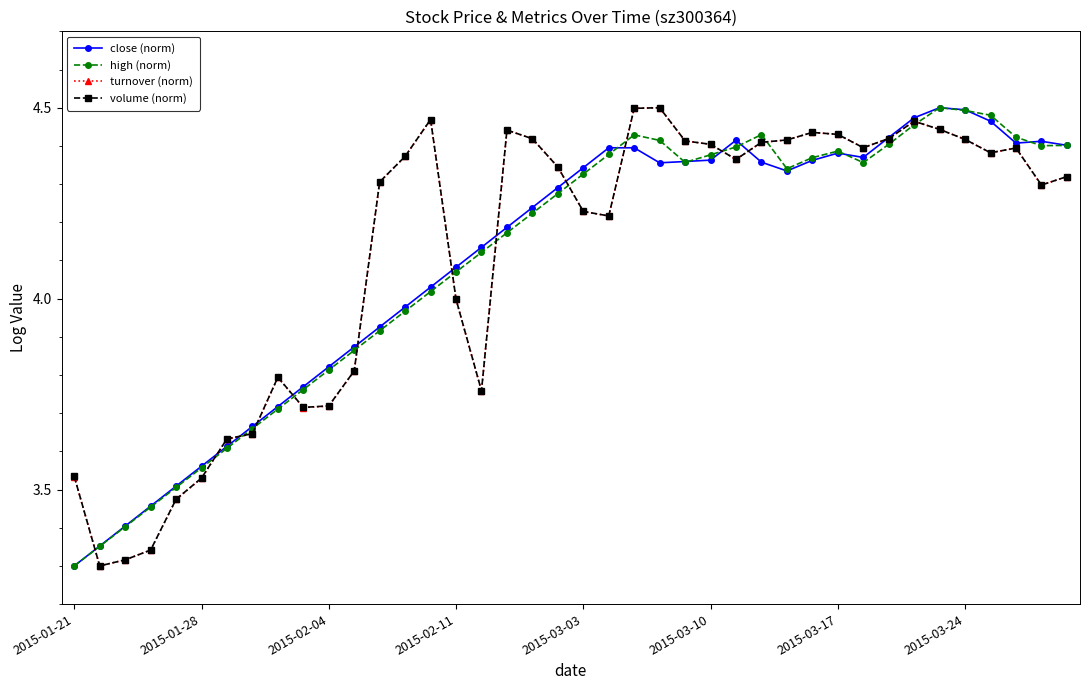

What are all the series names shown in the legend?

close (norm), high (norm), turnover (norm), volume (norm)